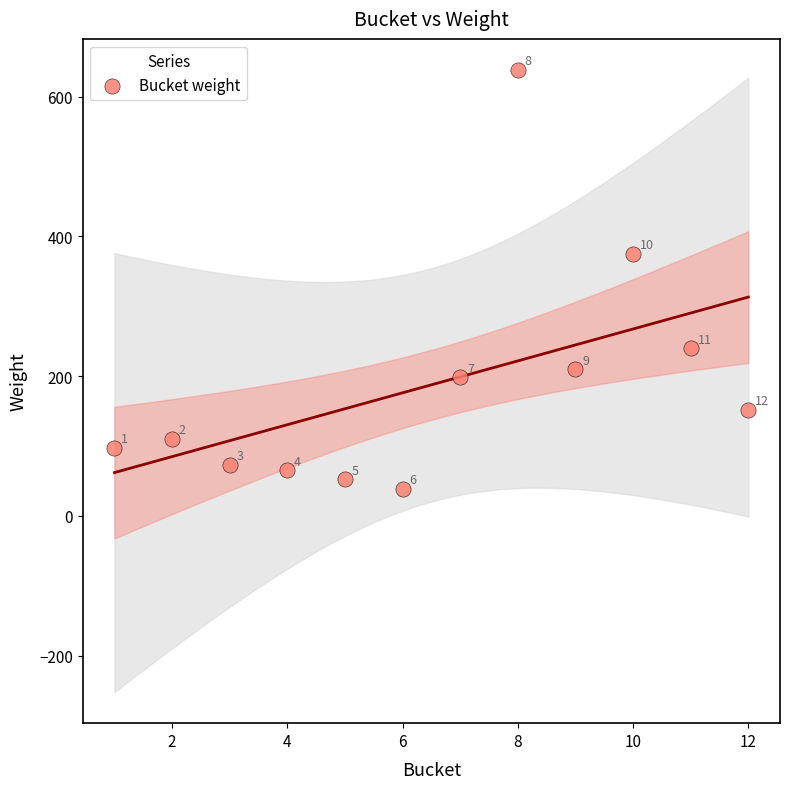

What is the average Y value?

187.4